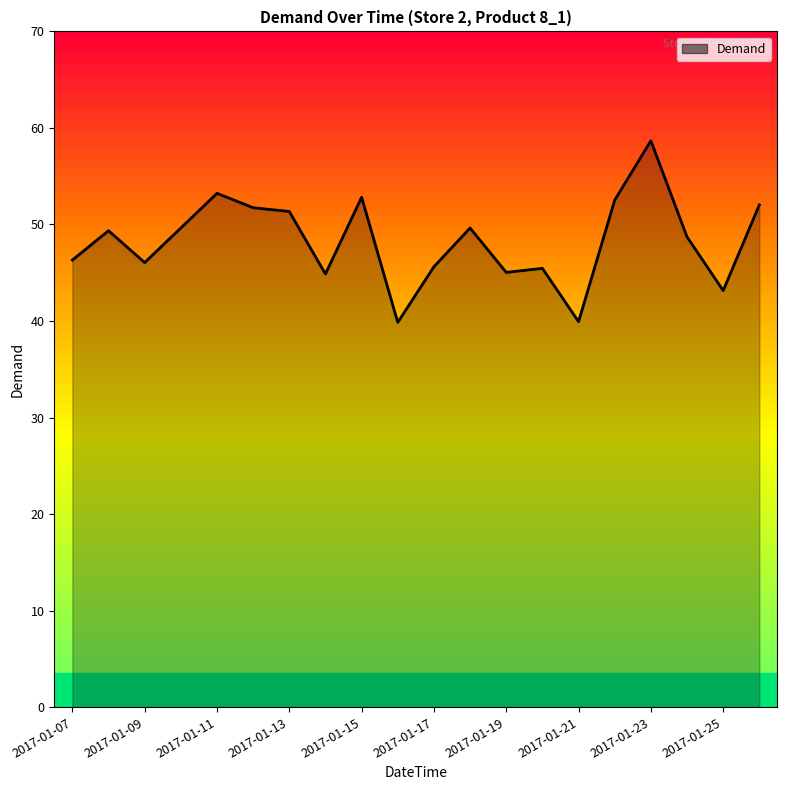

What is the maximum value shown in the chart?

58.7